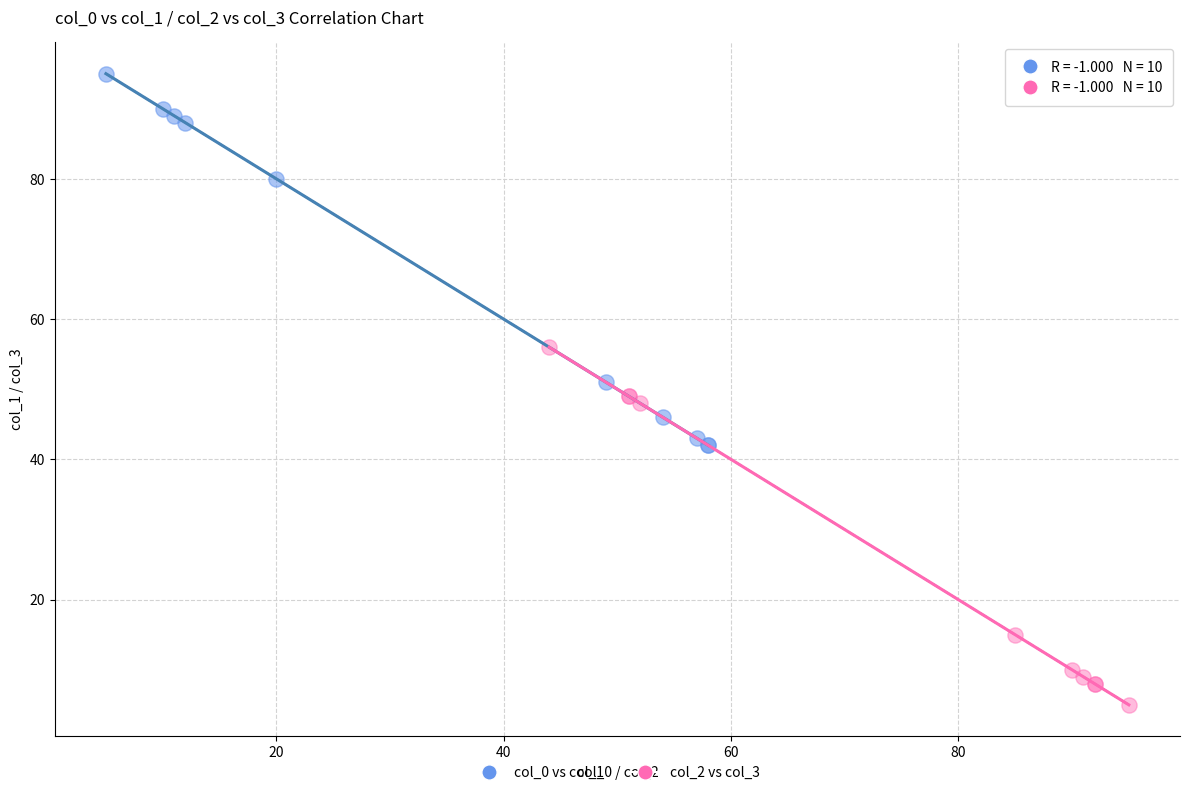

Which series reaches the maximum Y coordinate?

col_0 vs col_1